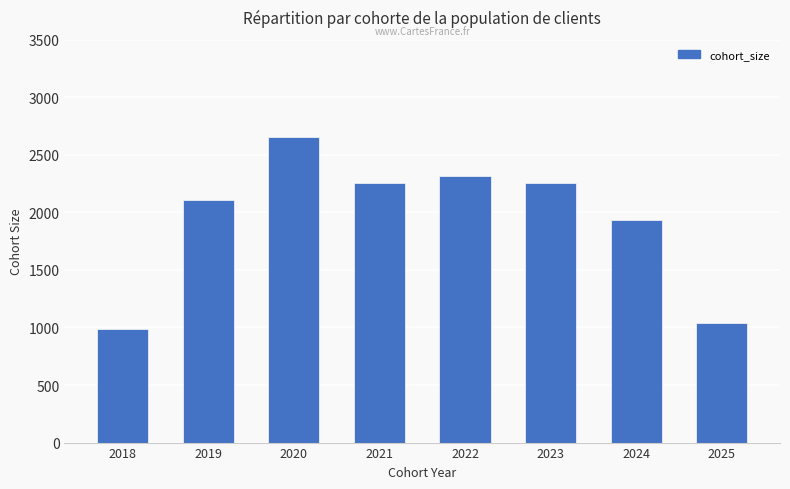

True or false: the data shows 3271 at 2023.

False